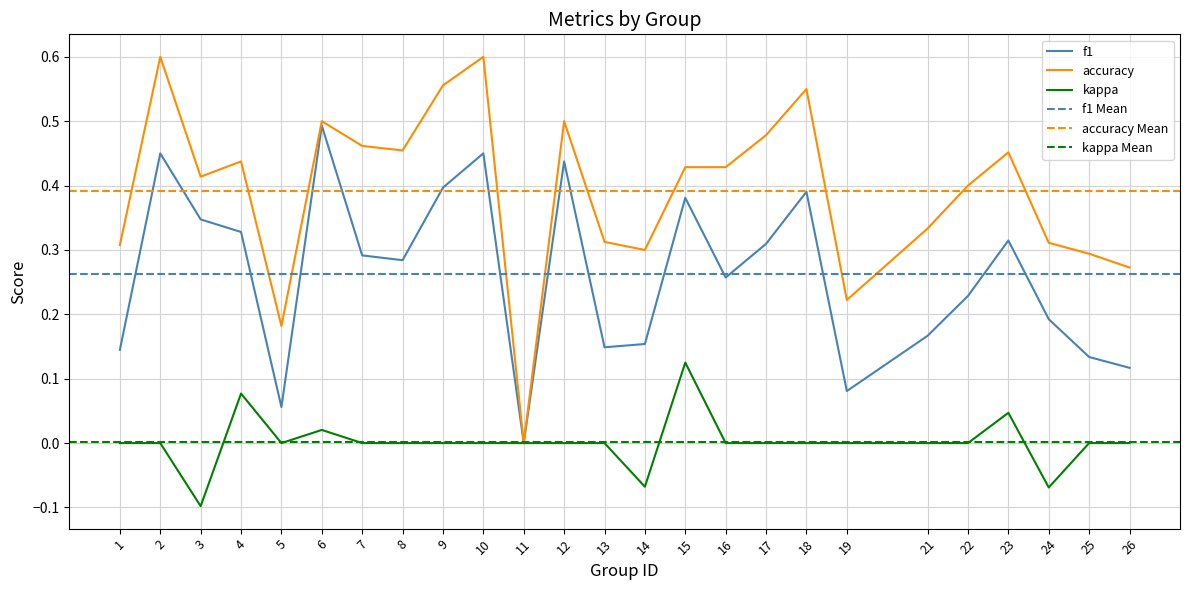

At 11, list the series in order from smallest to largest.

f1, accuracy, kappa